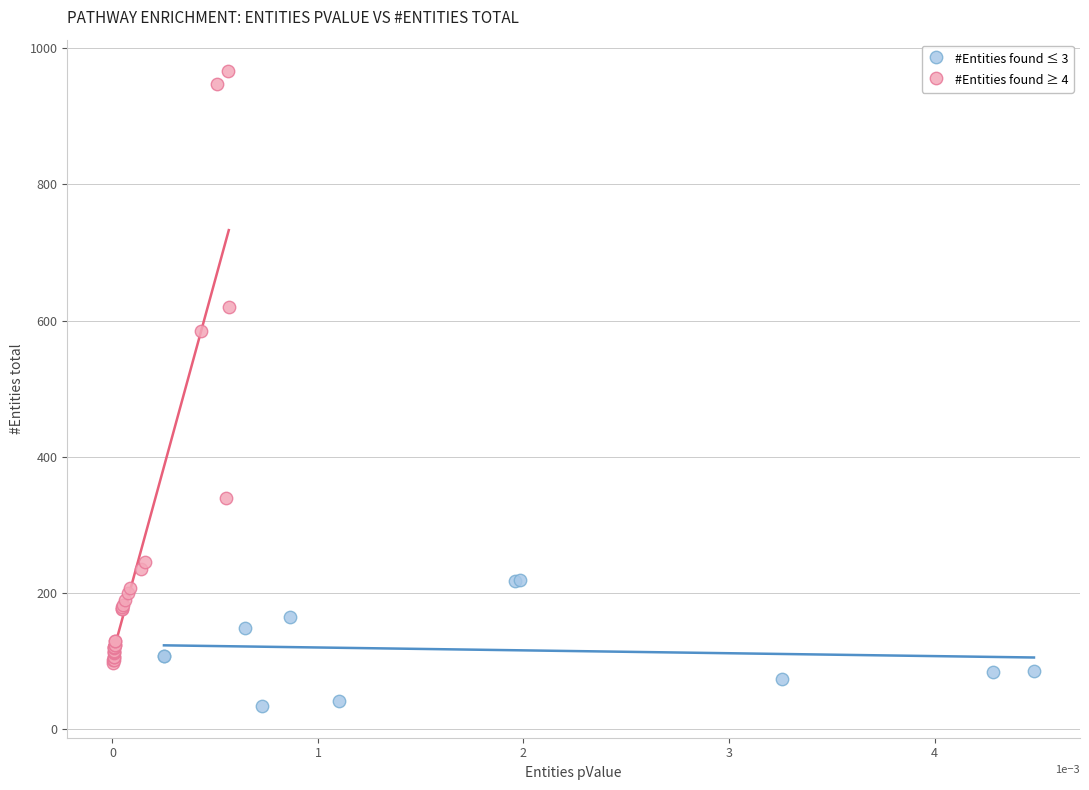

Which series reaches the maximum Y coordinate?

#Entities found ≥ 4